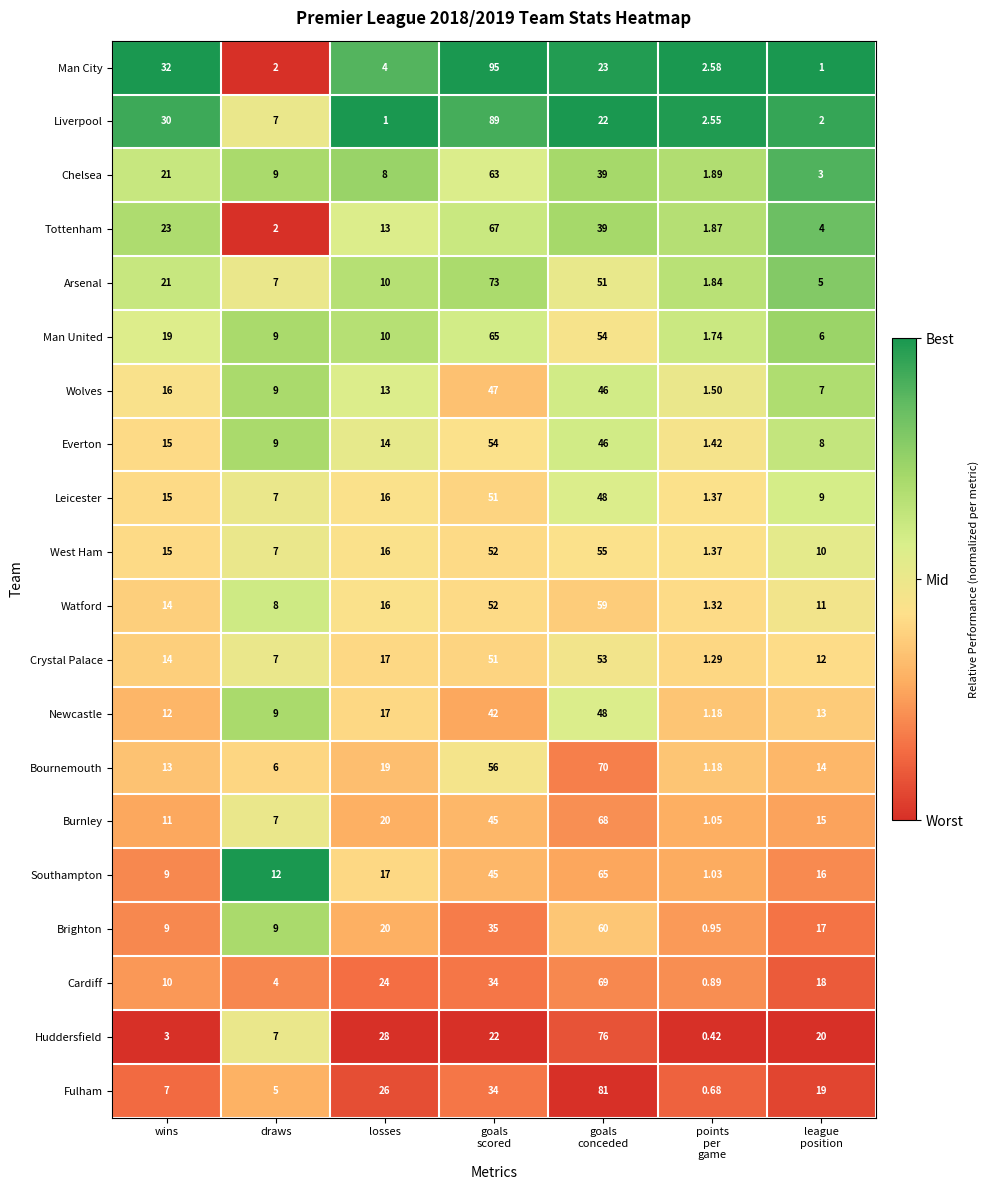

Where is West Ham nearest to the value 28?

losses